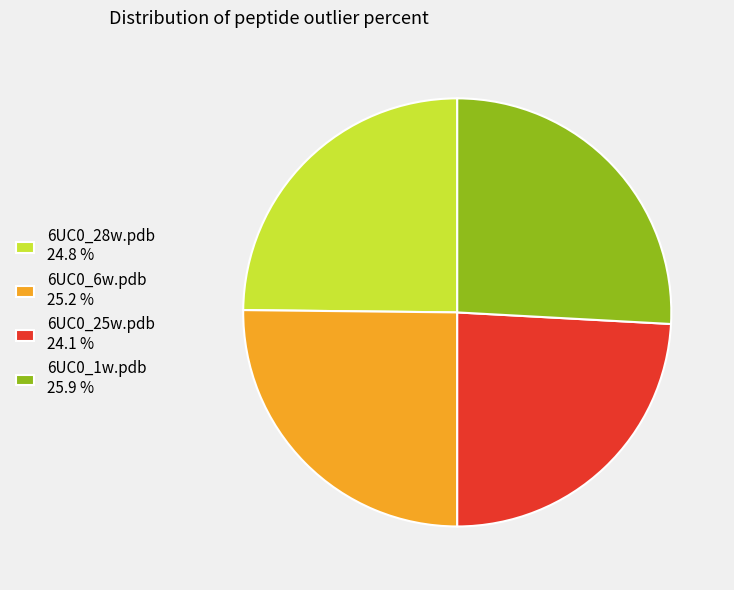

Is 6UC0_1w.pdb the majority of the pie?

No